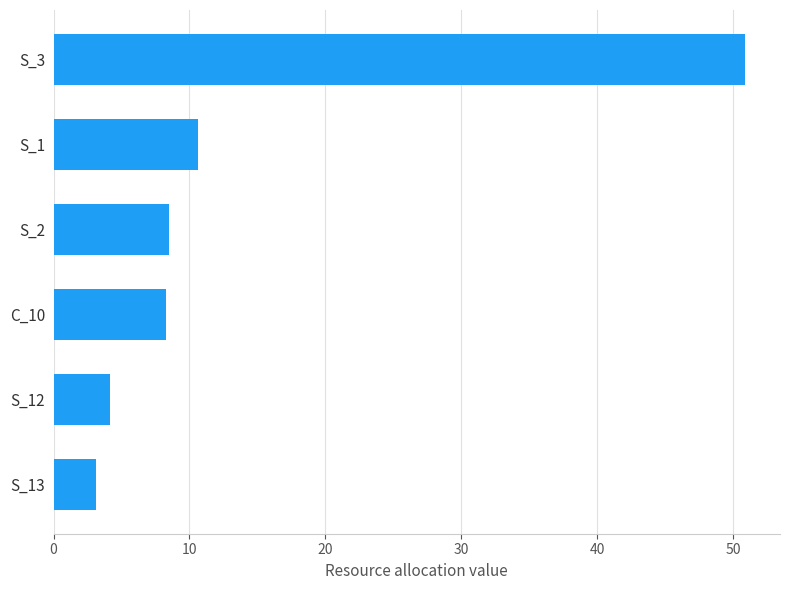

What is the change in value from C_10 to S_1?

+2.3